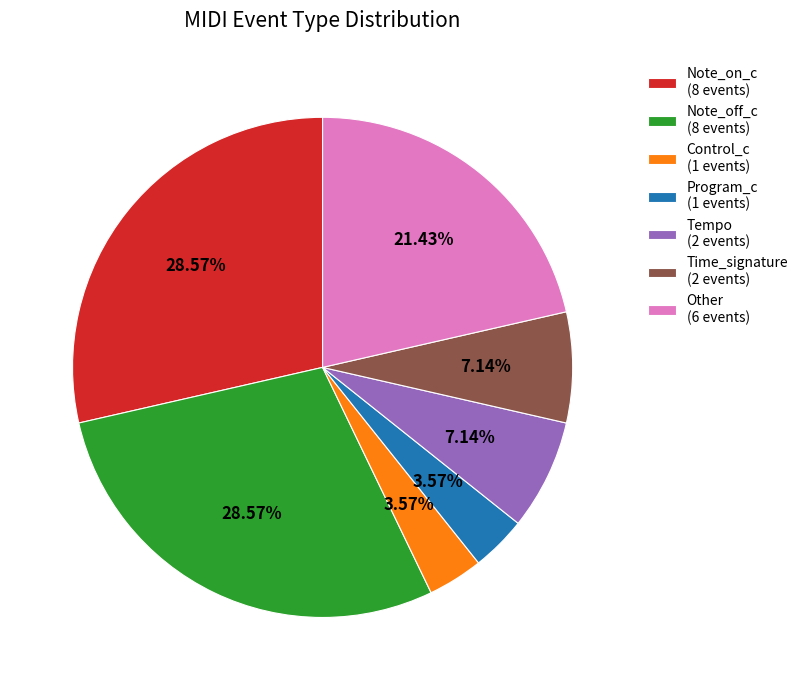

Is there a majority slice in this chart?

No